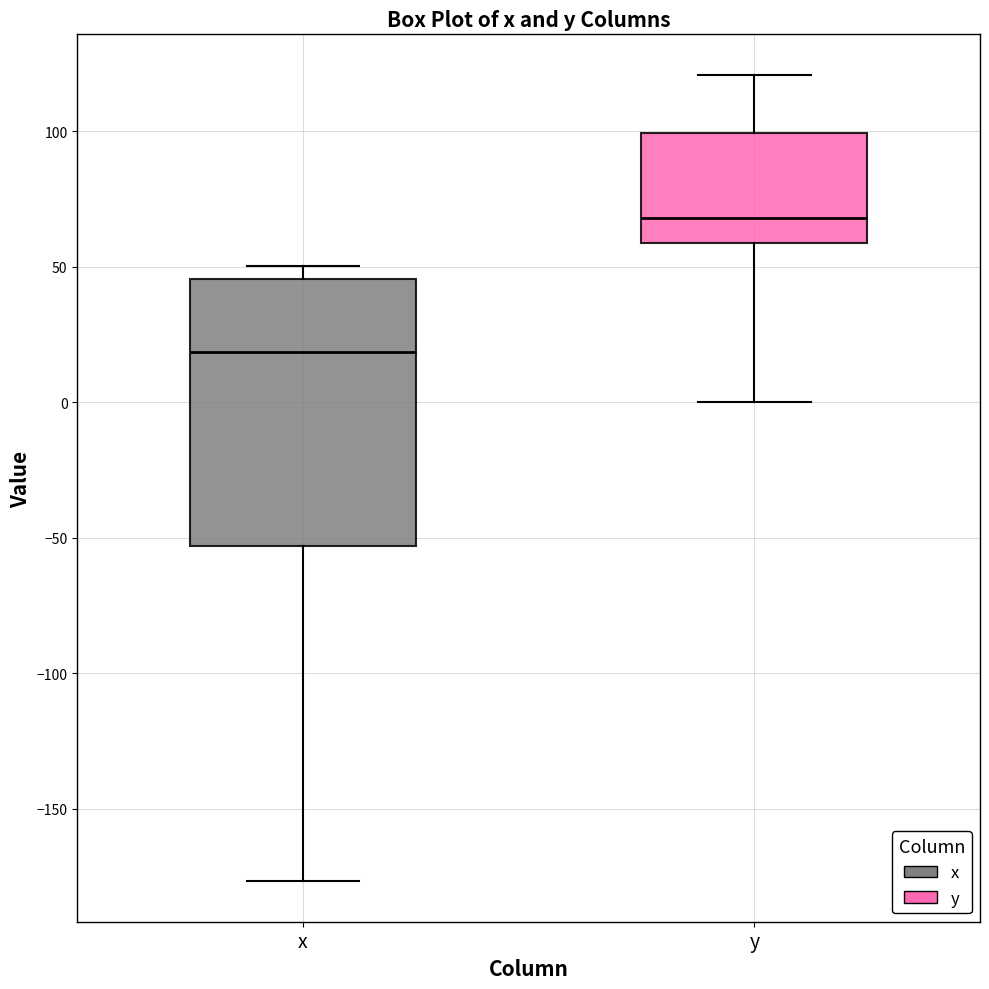

Reading left to right, transcribe this box plot: for each box, give where its median line is, the range the box spans, and where its two whiskers end, as read against the y-axis. The values are not printed on the chart, so give them approximately, as read against the axis.

x: median 20, box -55 to 45, whiskers -175 to 50
y: median 70, box 60 to 100, whiskers 0 to 120